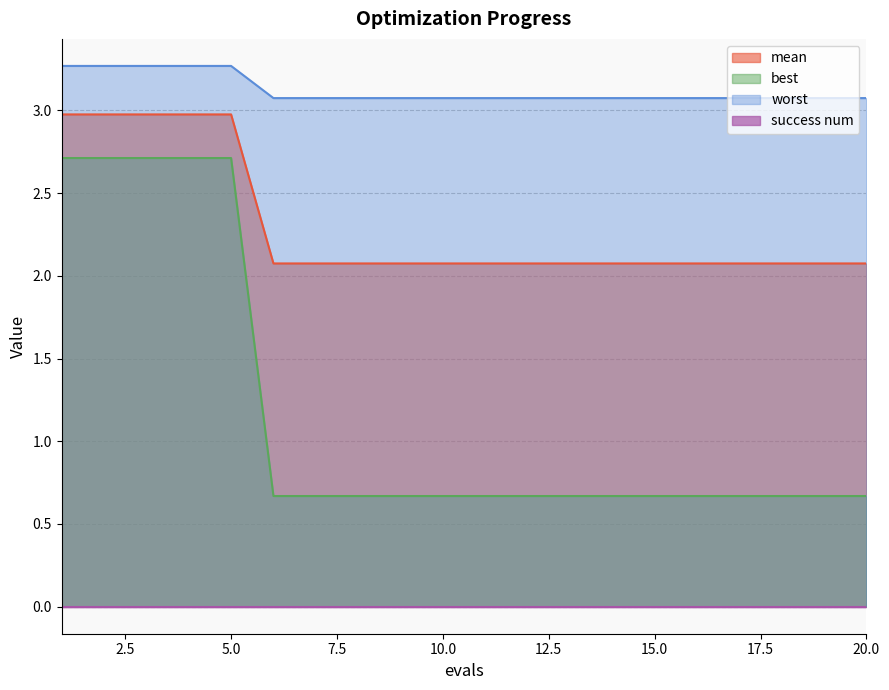

How many categories are shown in the chart?

20